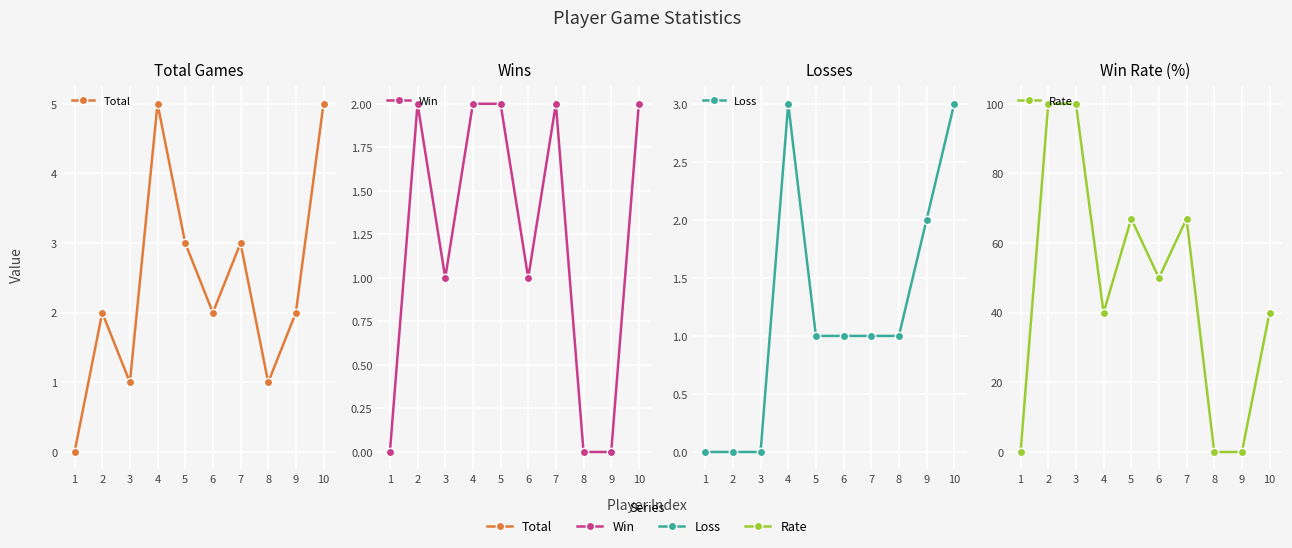

The value of Total at 1 is -2. True or false?

False